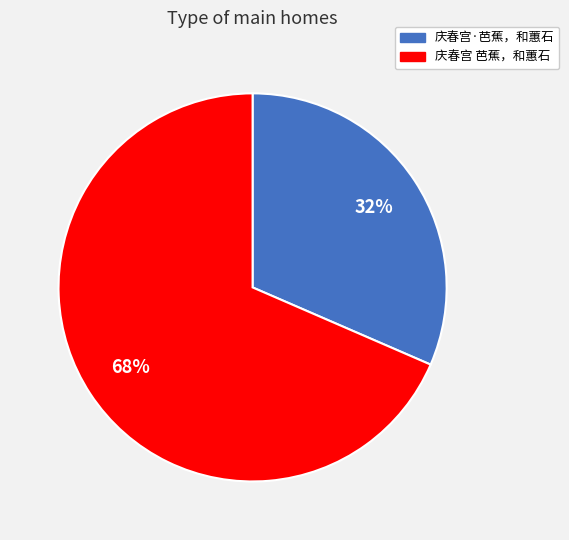

Do 庆春宫 芭蕉，和蕙石 and 庆春宫·芭蕉，和蕙石 together represent more than half of the pie?

Yes